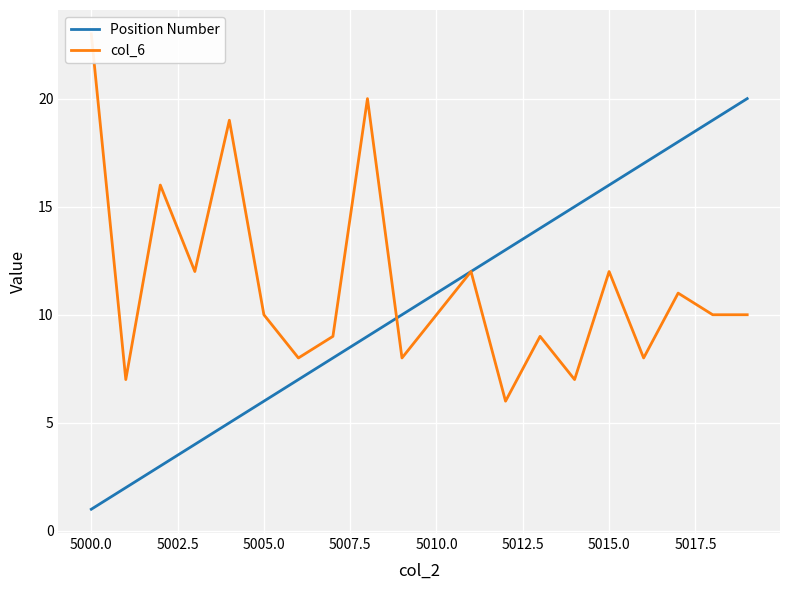

What is the lowest value of the col_6 series?

6